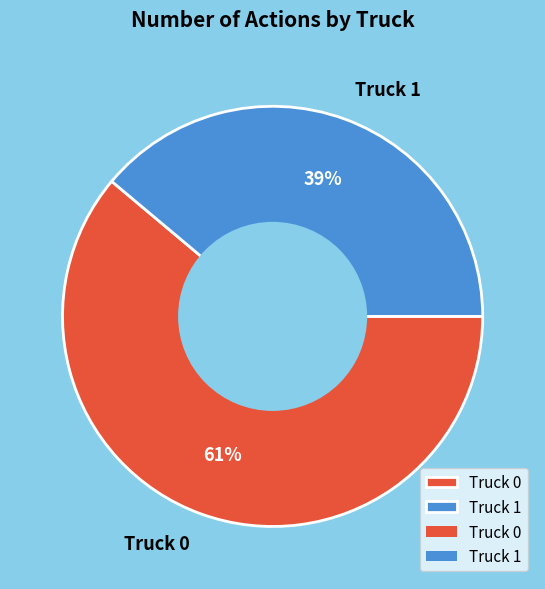

What percentage is the Truck 0 slice, to the nearest percent?

61%